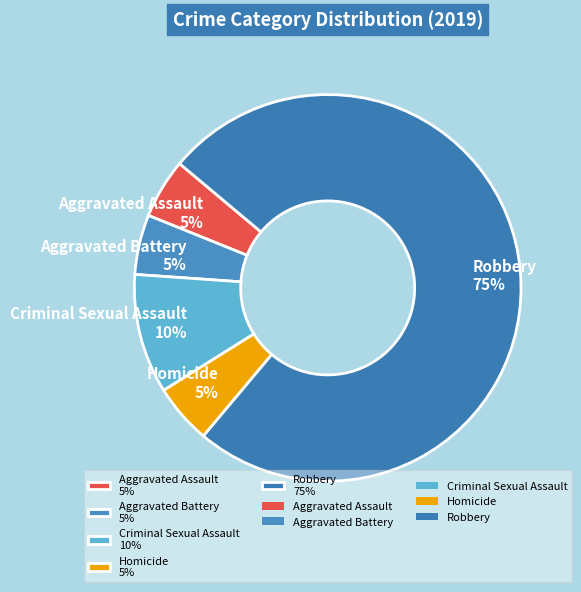

To the nearest percent, what is the combined percentage of Robbery and Criminal Sexual Assault?

85%